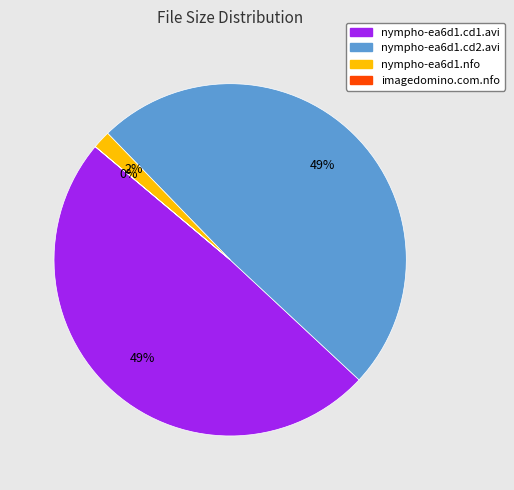

Is there any slice that represents more than half of the pie?

No